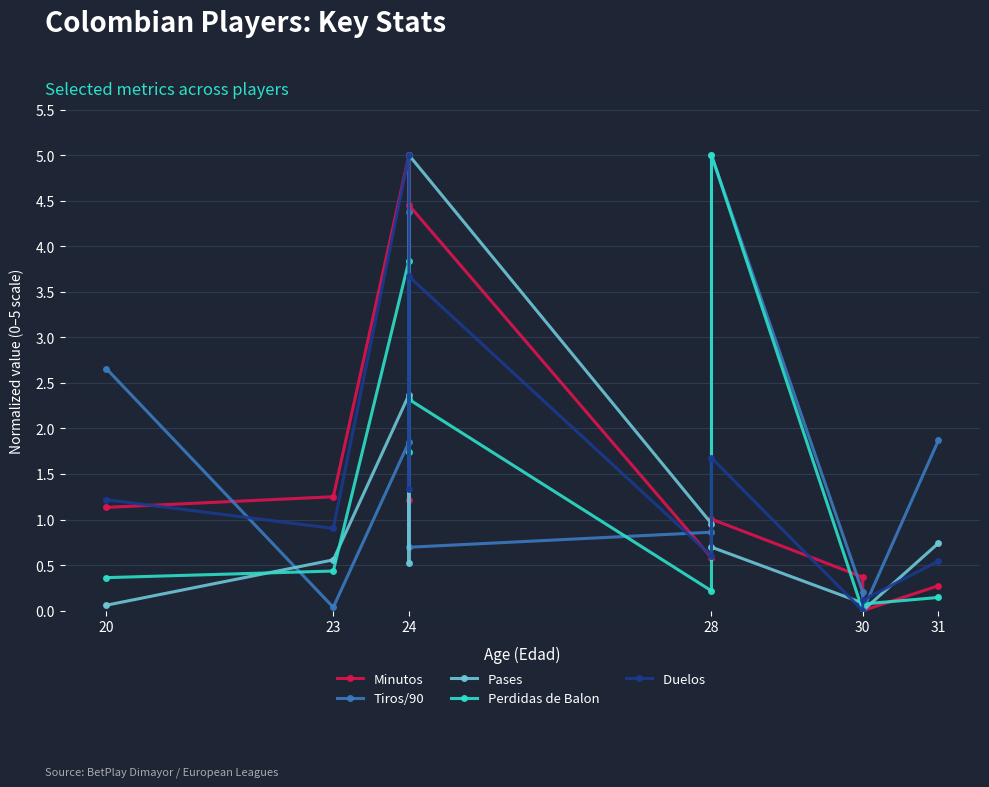

What are all the series names shown in the legend?

Minutos, Tiros/90, Pases, Perdidas de Balon, Duelos 